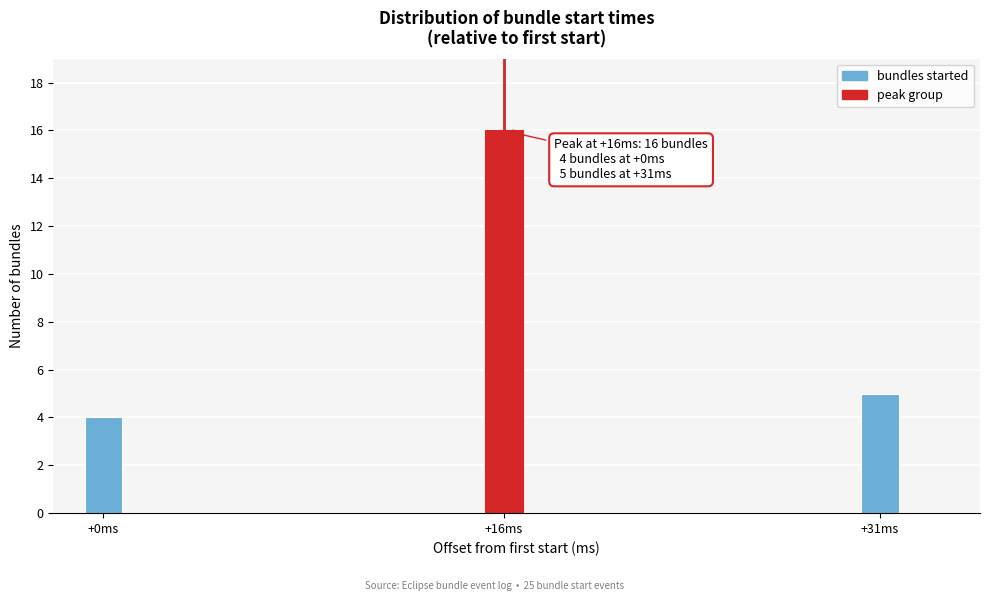

Reading left to right, extract all data points from this chart.

+0ms=4	+16ms=16	+31ms=5